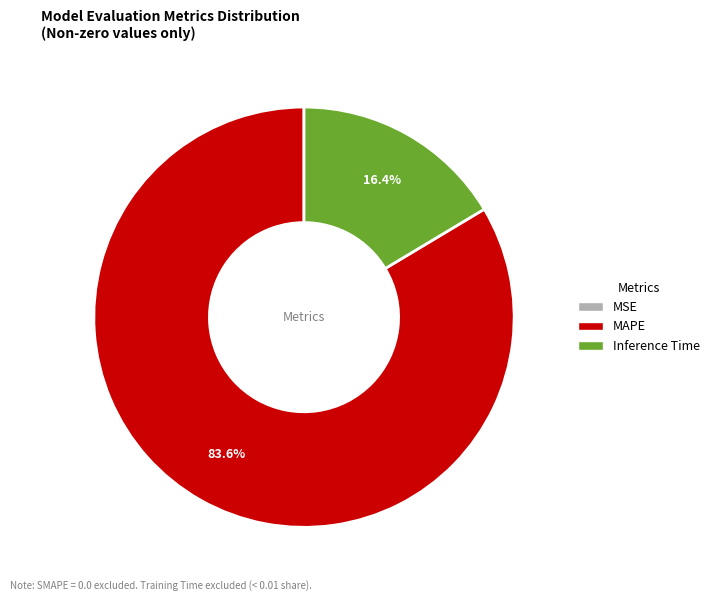

Which category has the biggest portion of the pie?

MAPE